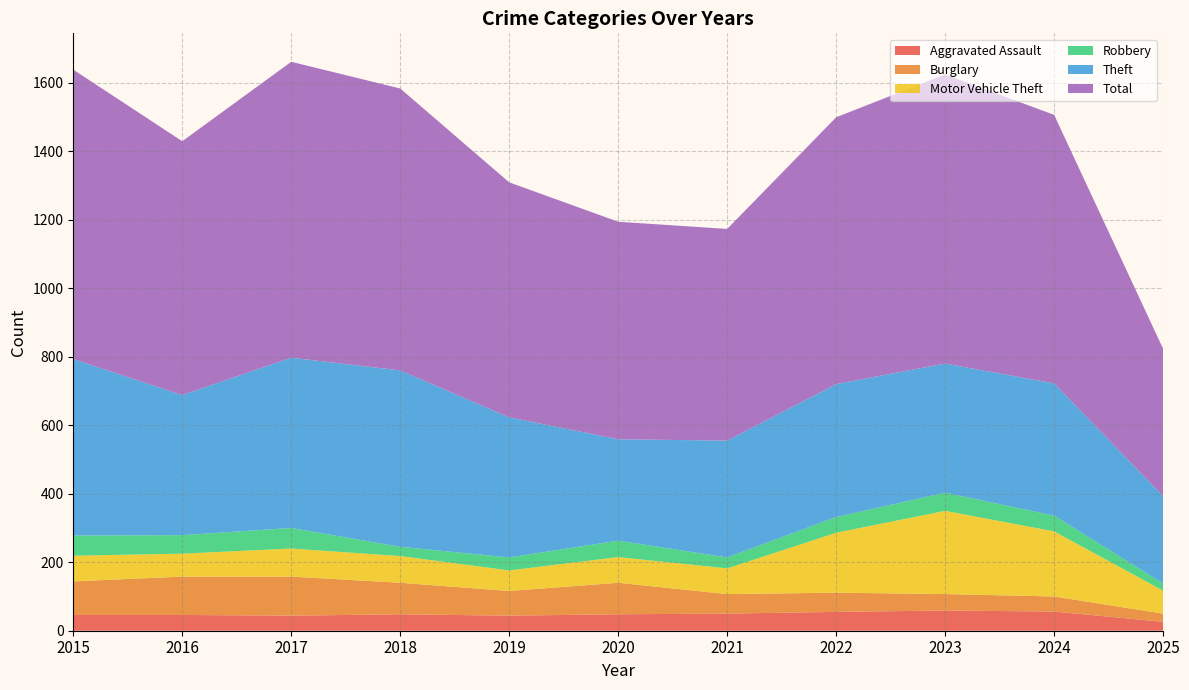

Reading right to left, what are all the values shown in this chart?

Aggravated Assault: 26	56	59	55	50	48	44	48	44	46	46
Burglary: 24	44	48	56	57	92	72	92	114	112	98
Motor Vehicle Theft: 67	190	243	175	75	75	60	78	82	67	75
Robbery: 21	46	53	46	32	48	38	27	60	54	59
Theft: 255	386	377	388	341	296	409	515	497	409	515
Total: 430	784	844	779	618	635	686	823	864	741	845